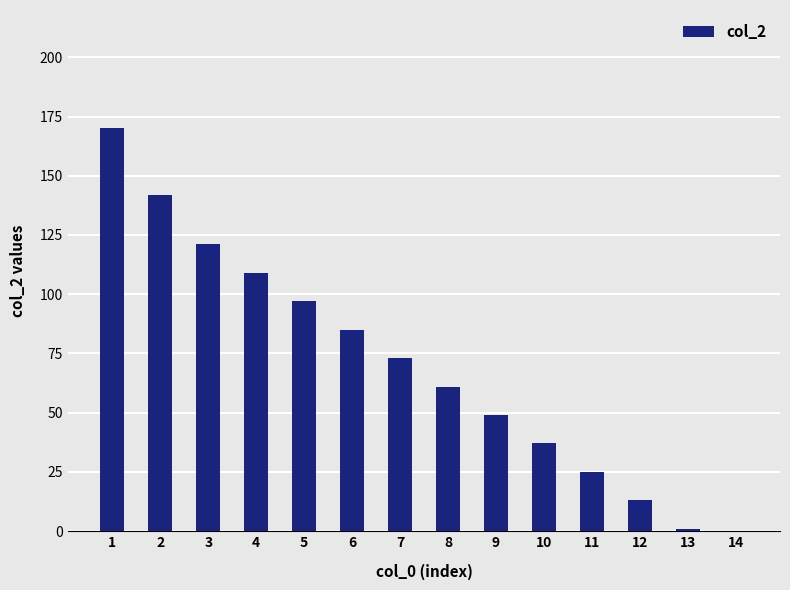

Where is the data nearest to the value 85?

6